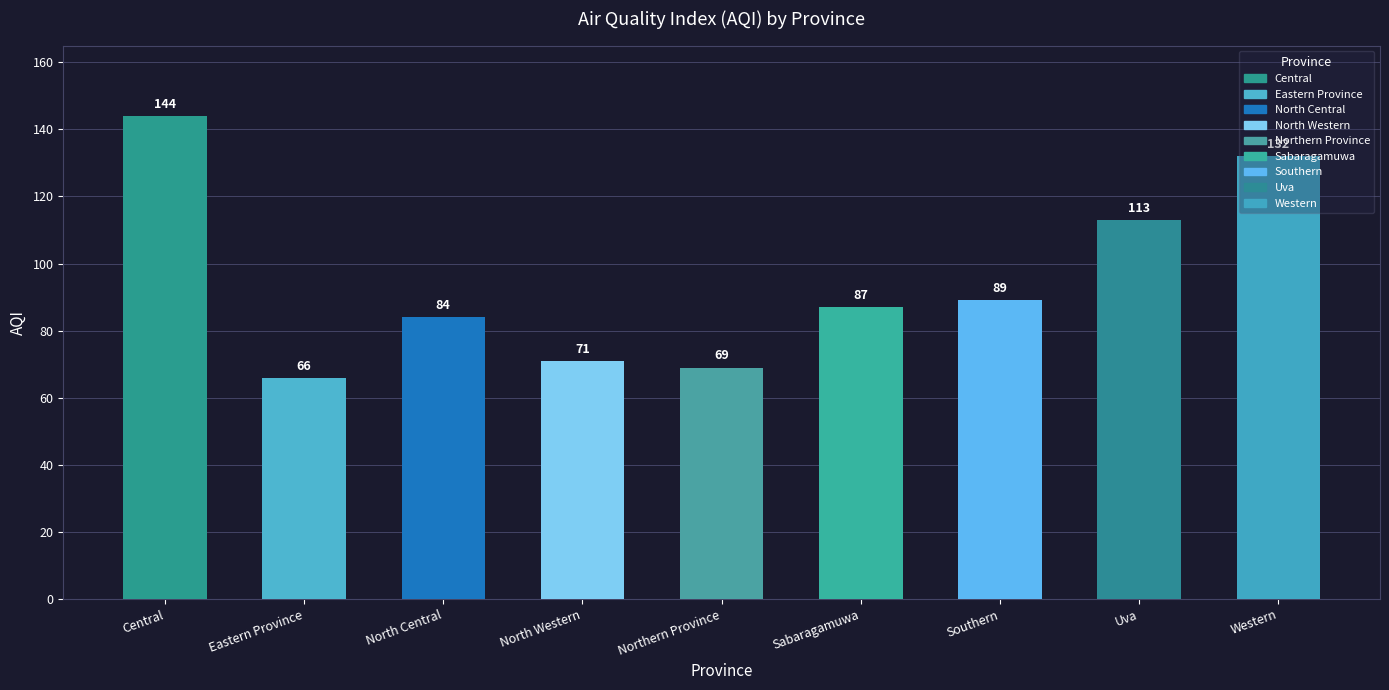

What is the label of the 1st bar from the left?

Central